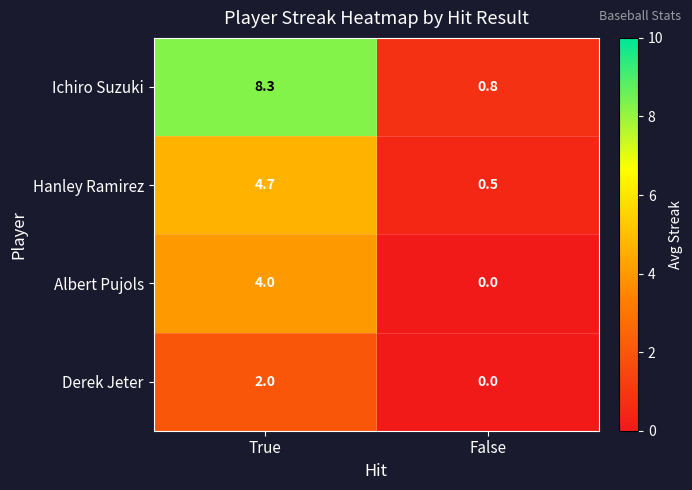

Is it true that Ichiro Suzuki equals 8.3 at True?

True